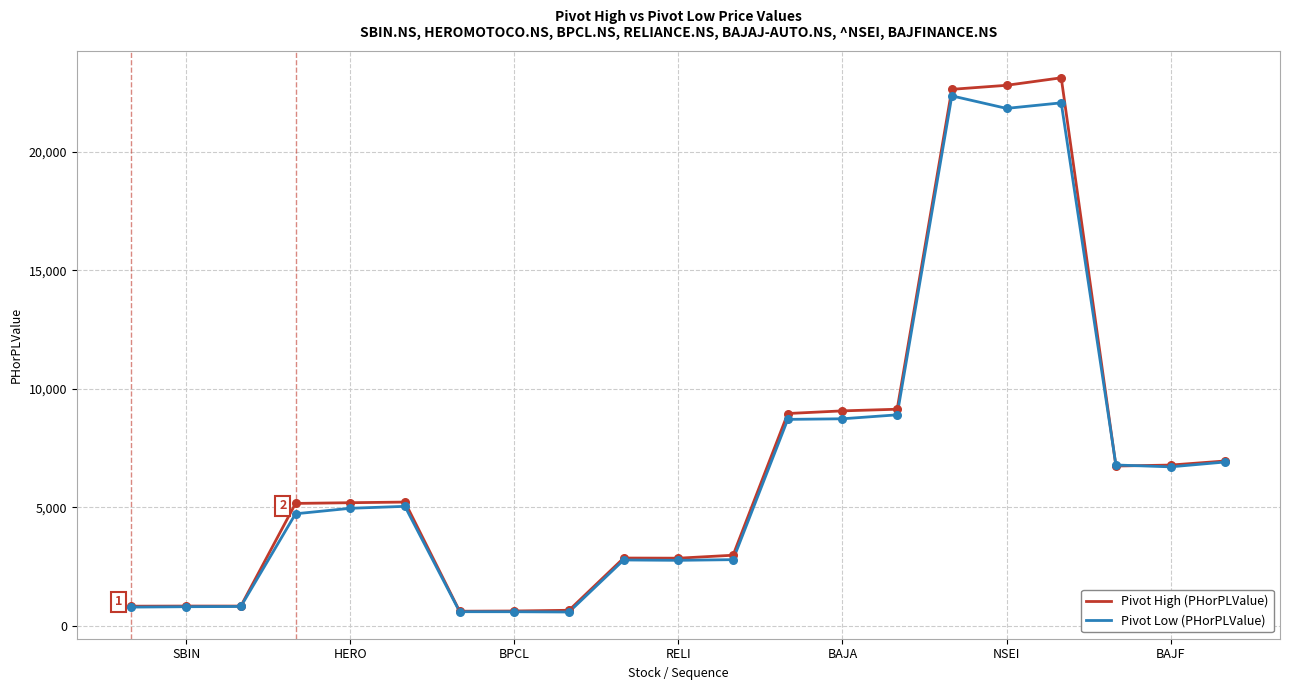

What is the highest value of the Pivot High (PHorPLValue) series?

23110.7